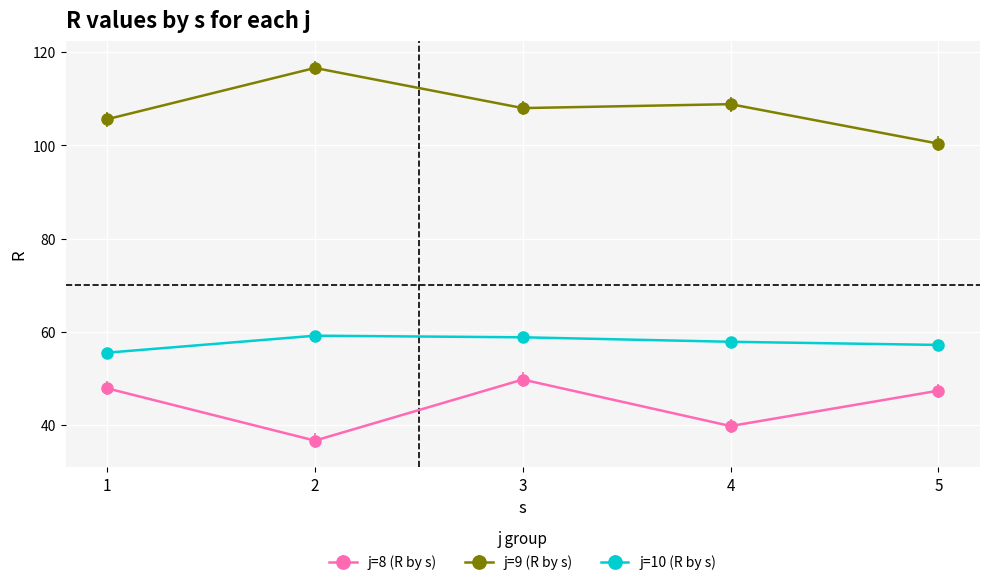

Count the number of data series in this chart.

3